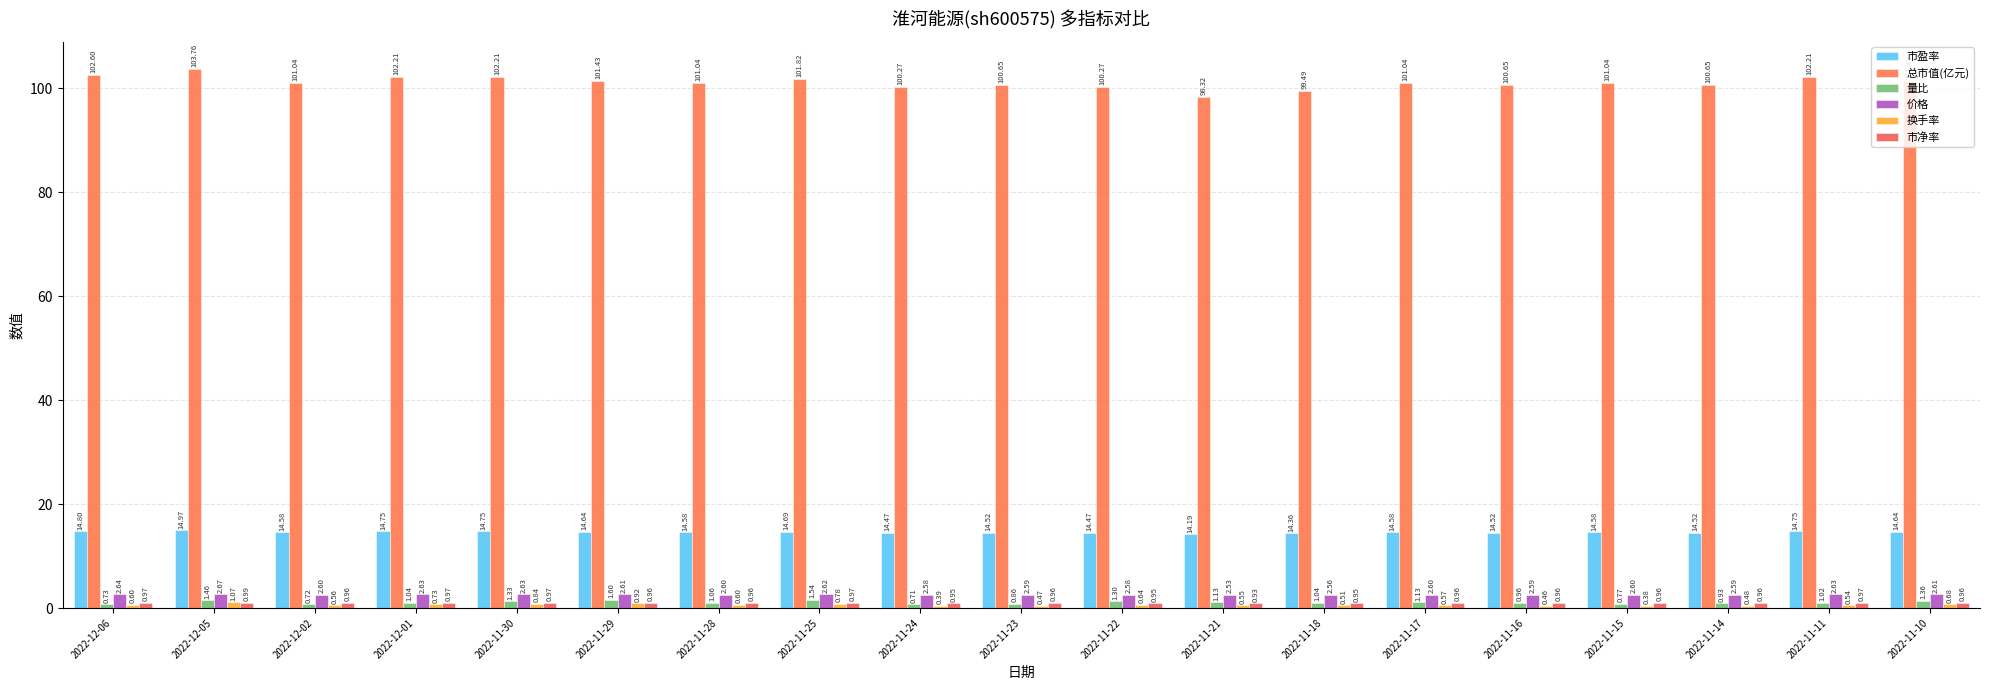

True or false: 市盈率 has a value of 9.6 at 2022-11-28.

False